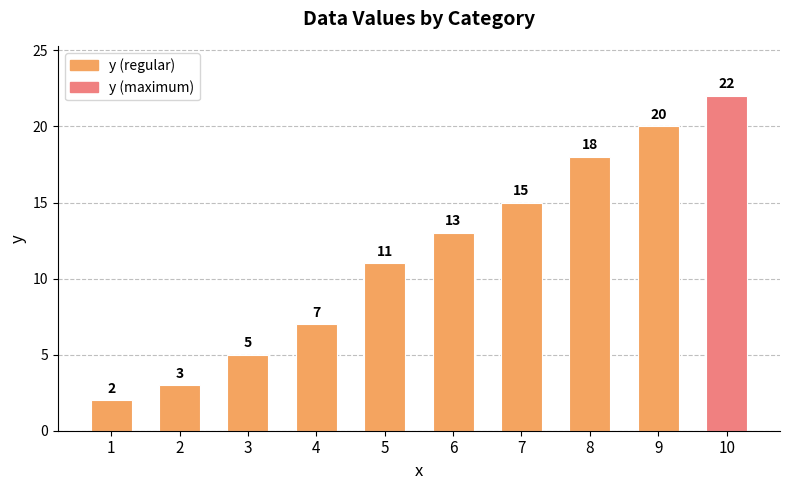

Approximately how many times larger is the value at 10 compared to 7?

1.5